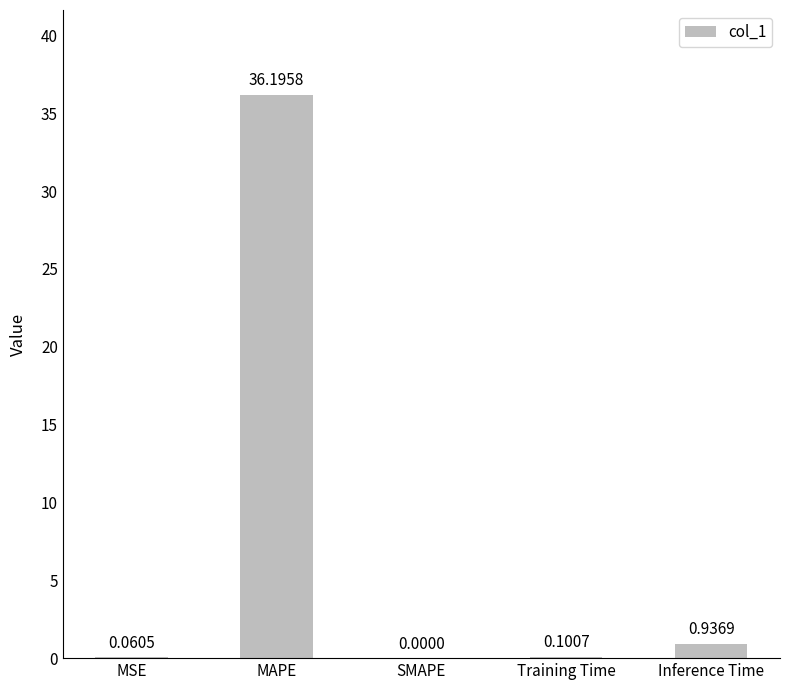

Which has a higher value, SMAPE or Training Time?

Training Time